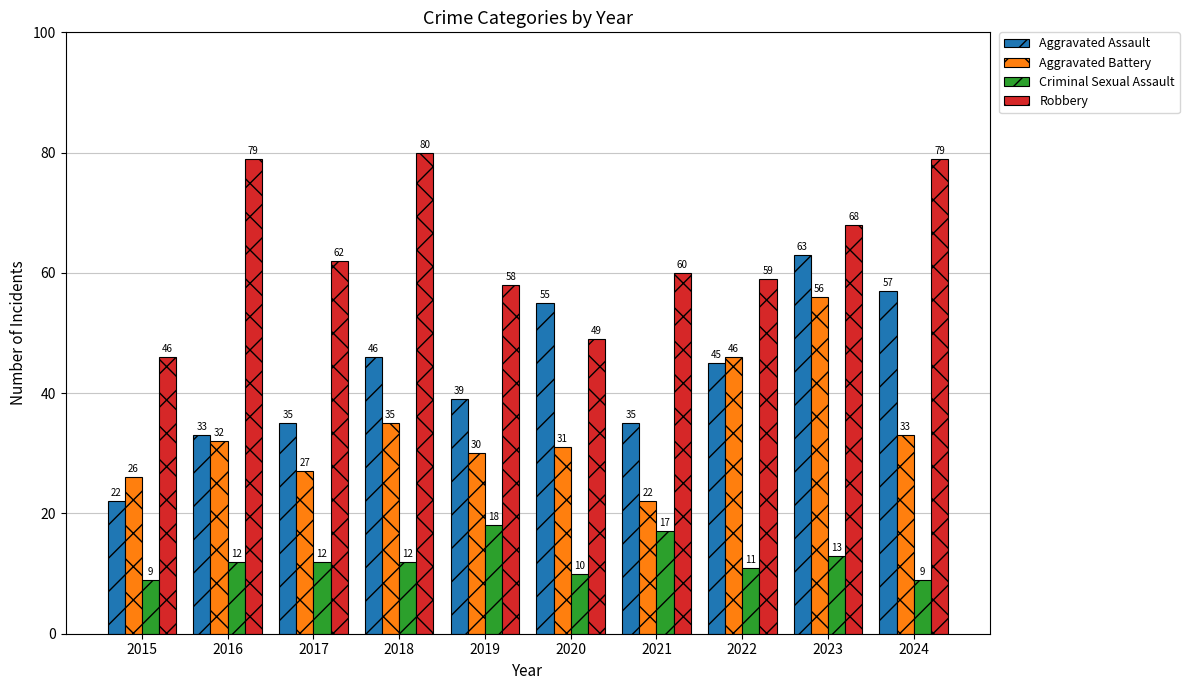

Rank the series by their maximum value, from highest to lowest.

Robbery, Aggravated Assault, Aggravated Battery, Criminal Sexual Assault